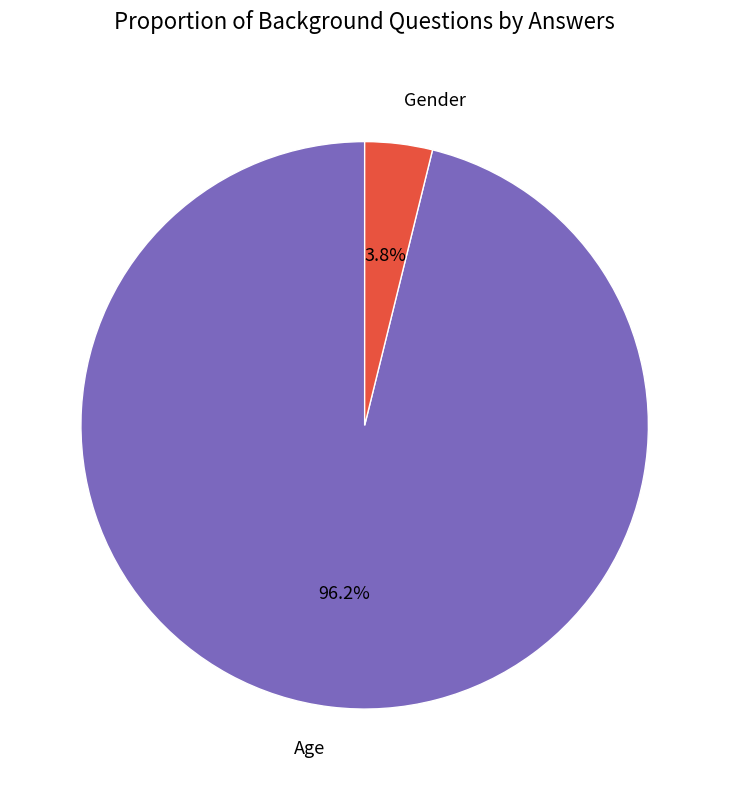

To the nearest percent, what percentage of the pie is Age?

96%